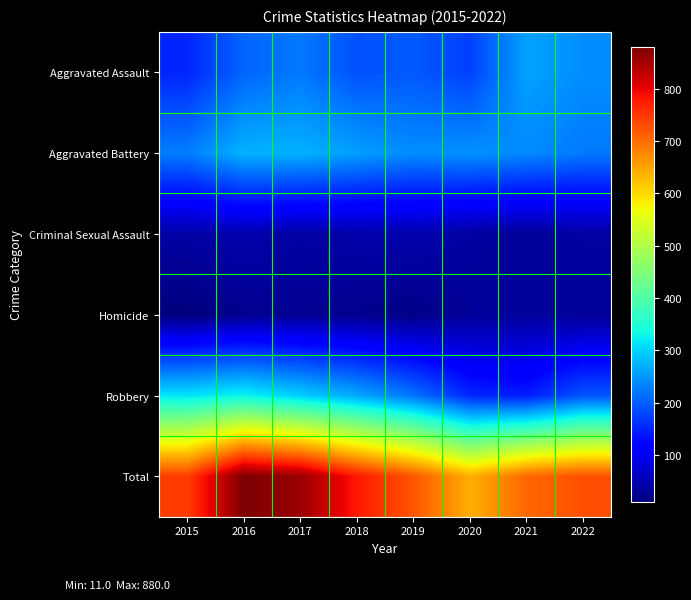

Which series changed the most between 2016 and 2020?

Total